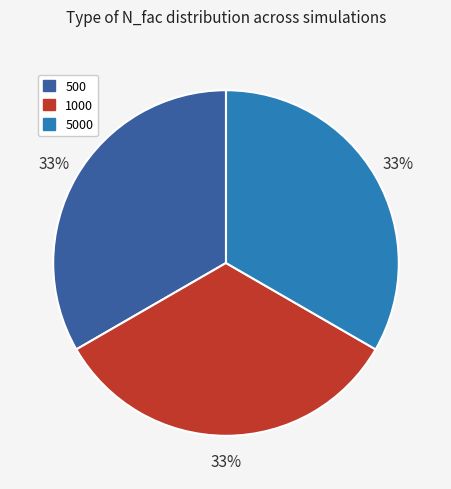

Approximately how many times larger is the value at 500 compared to 1000?

1.0